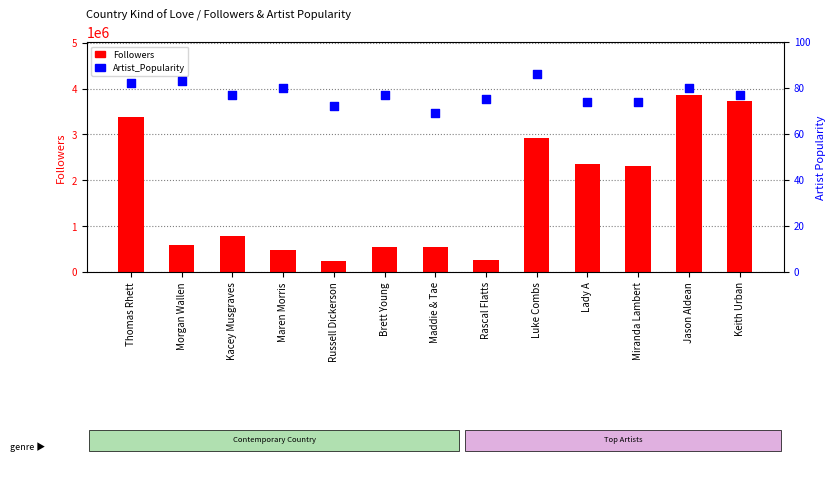

At which category is the sum across all series the highest?

Jason Aldean